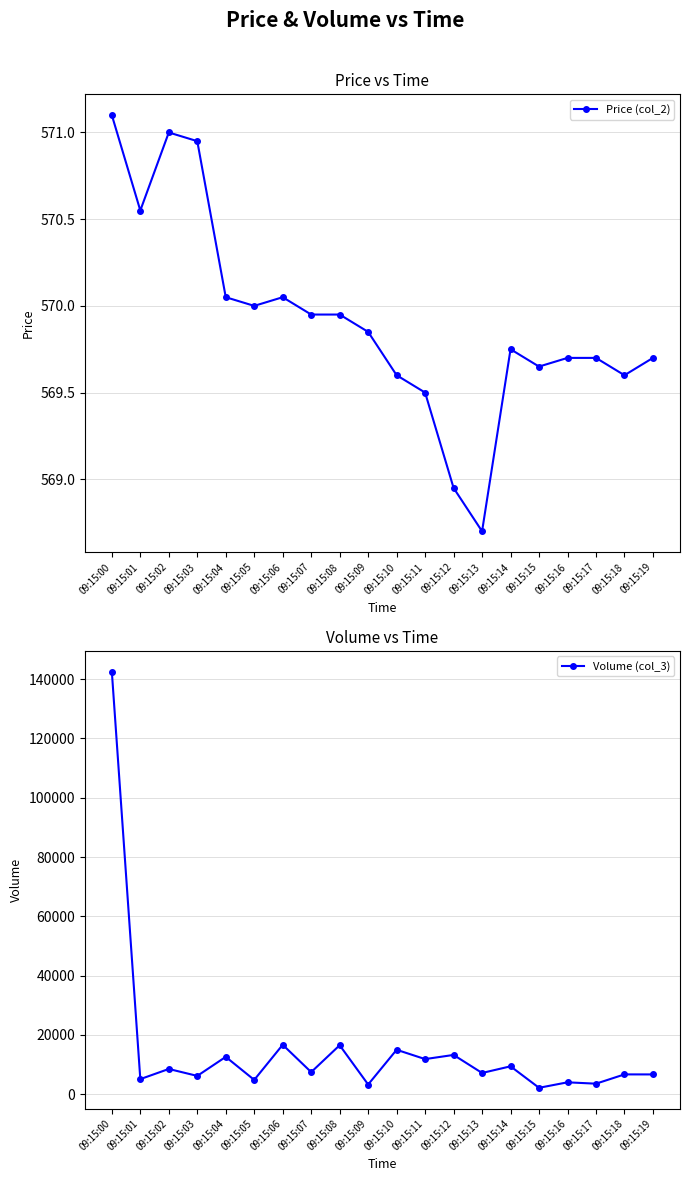

Reading left to right, what are all the values shown in this chart?

Price (col_2): 571.1	570.5	571.0	571.0	570.0	570.0	570.0	570.0	570.0	569.9	569.6	569.5	569.0	568.7	569.8	569.6	569.7	569.7	569.6	569.7
Volume (col_3): 142521.0	5114.0	8538.0	6199.0	12619.0	4852.0	16695.0	7474.0	16538.0	3296.0	15008.0	11868.0	13270.0	7187.0	9432.0	2188.0	4036.0	3575.0	6706.0	6696.0